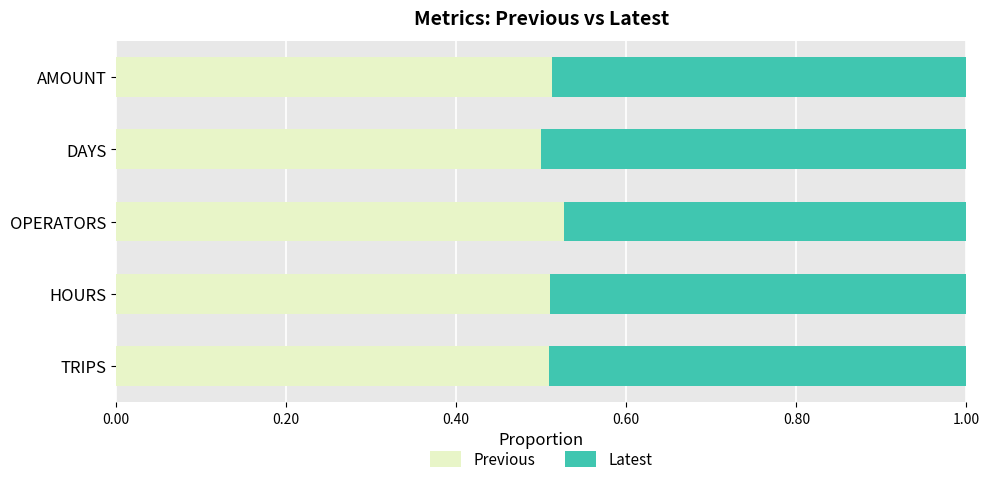

What is the total value across all series at OPERATORS?

1.0